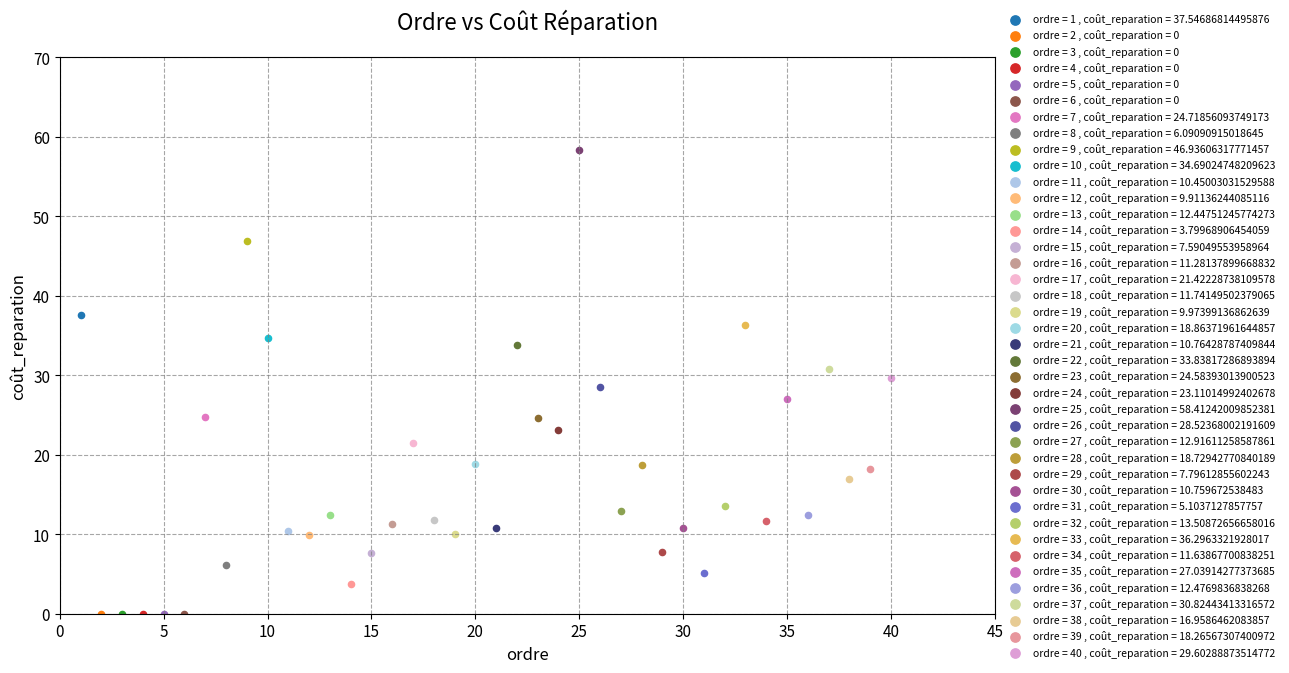

What are all the series names shown in the legend?

ordre = 1 , coût_reparation = 37.54686814495876, ordre = 2 , coût_reparation = 0, ordre = 3 , coût_reparation = 0, ordre = 4 , coût_reparation = 0, ordre = 5 , coût_reparation = 0, ordre = 6 , coût_reparation = 0, ordre = 7 , coût_reparation = 24.71856093749173, ordre = 8 , coût_reparation = 6.09090915018645, ordre = 9 , coût_reparation = 46.93606317771457, ordre = 10 , coût_reparation = 34.69024748209623, ordre = 11 , coût_reparation = 10.45003031529588, ordre = 12 , coût_reparation = 9.91136244085116, ordre = 13 , coût_reparation = 12.44751245774273, ordre = 14 , coût_reparation = 3.79968906454059, ordre = 15 , coût_reparation = 7.59049553958964, ordre = 16 , coût_reparation = 11.28137899668832, ordre = 17 , coût_reparation = 21.42228738109578, ordre = 18 , coût_reparation = 11.74149502379065, ordre = 19 , coût_reparation = 9.97399136862639, ordre = 20 , coût_reparation = 18.86371961644857, ordre = 21 , coût_reparation = 10.76428787409844, ordre = 22 , coût_reparation = 33.83817286893894, ordre = 23 , coût_reparation = 24.58393013900523, ordre = 24 , coût_reparation = 23.11014992402678, ordre = 25 , coût_reparation = 58.41242009852381, ordre = 26 , coût_reparation = 28.52368002191609, ordre = 27 , coût_reparation = 12.91611258587861, ordre = 28 , coût_reparation = 18.72942770840189, ordre = 29 , coût_reparation = 7.79612855602243, ordre = 30 , coût_reparation = 10.759672538483, ordre = 31 , coût_reparation = 5.1037127857757, ordre = 32 , coût_reparation = 13.50872656658016, ordre = 33 , coût_reparation = 36.2963321928017, ordre = 34 , coût_reparation = 11.63867700838251, ordre = 35 , coût_reparation = 27.03914277373685, ordre = 36 , coût_reparation = 12.4769836838268, ordre = 37 , coût_reparation = 30.82443413316572, ordre = 38 , coût_reparation = 16.9586462083857, ordre = 39 , coût_reparation = 18.26567307400972, ordre = 40 , coût_reparation = 29.60288873514772